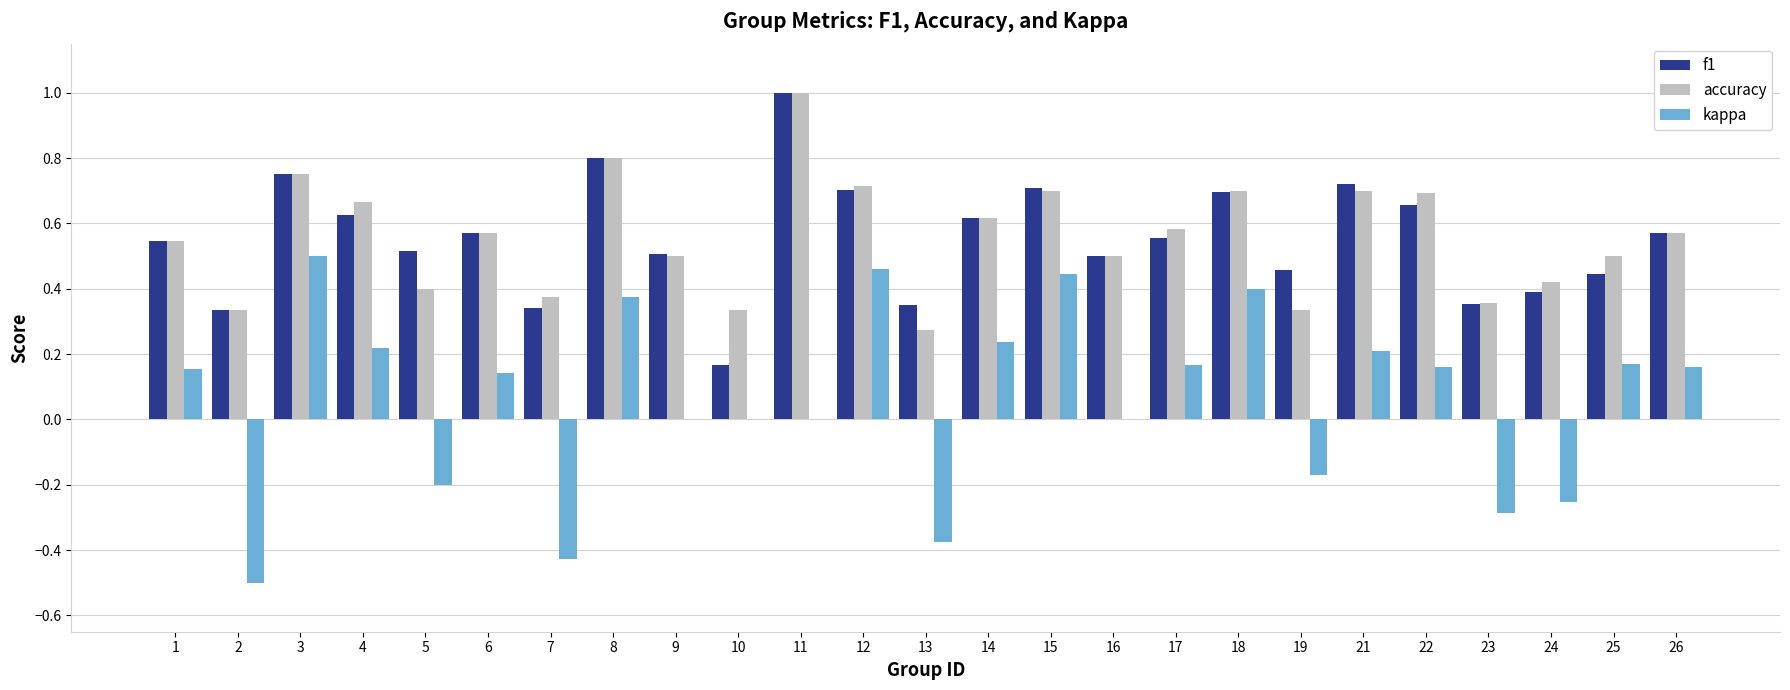

Is it true that kappa equals -0.3 at 23?

True